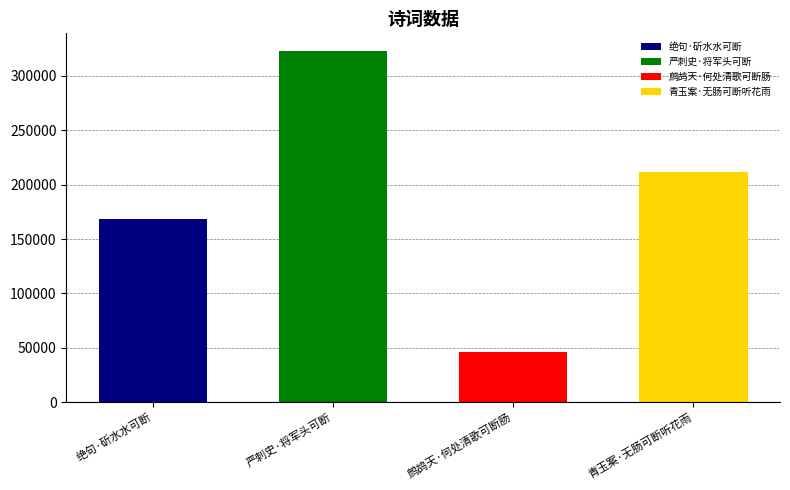

What is the value of the 1st bar from the left?

168832